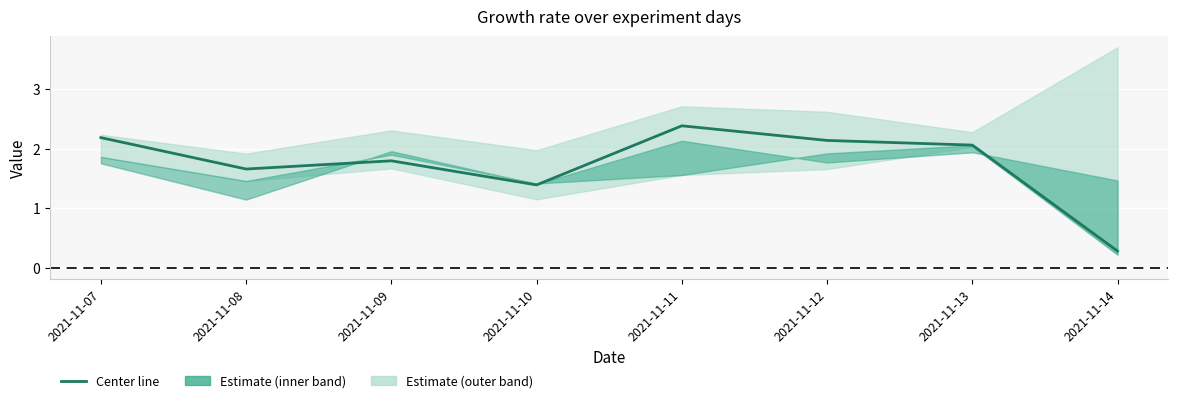

What is the value of the 5th point from the left?

2.4